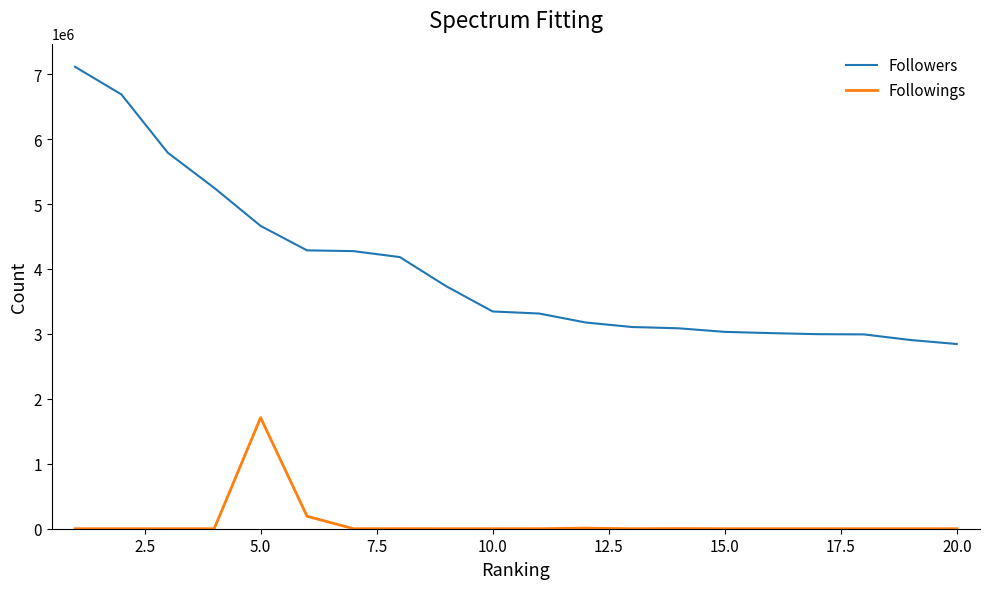

Which series has the widest spread of values?

Followers